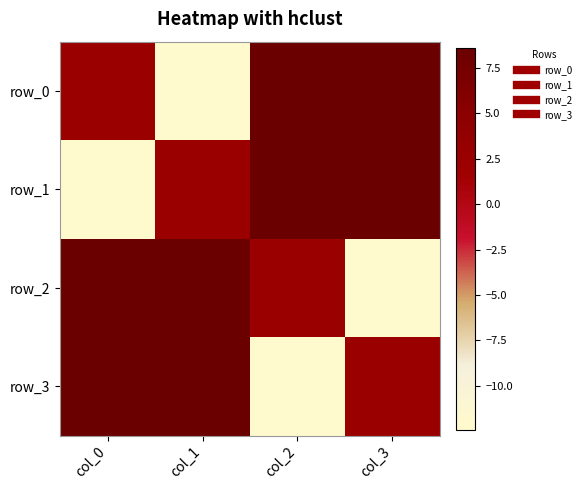

Which series has the largest total across all categories?

row_0